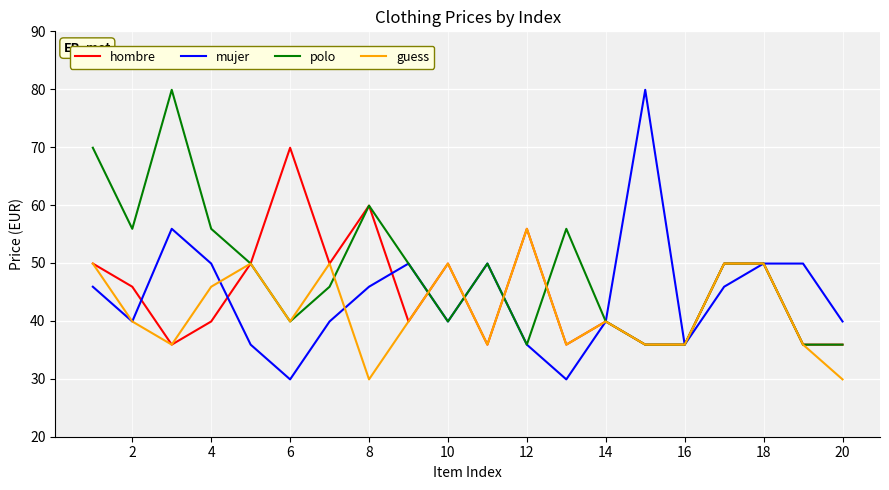

What is the lowest value of the hombre series?

35.9